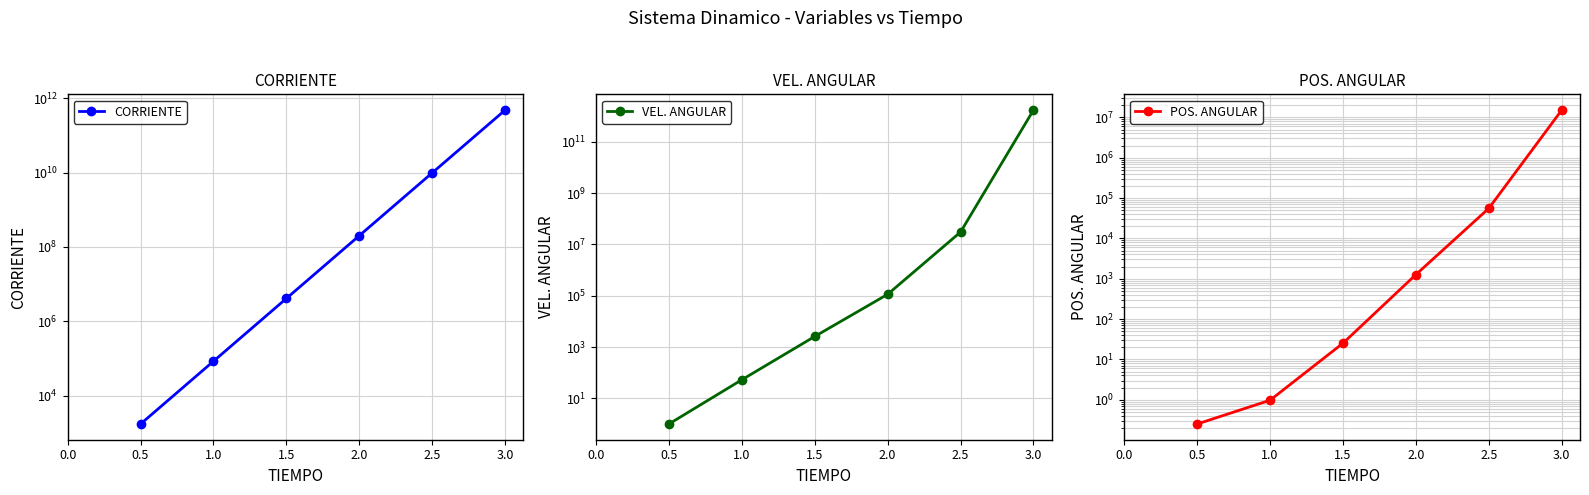

What is the difference between the second highest and second lowest values in the POS. ANGULAR series?

55656.6